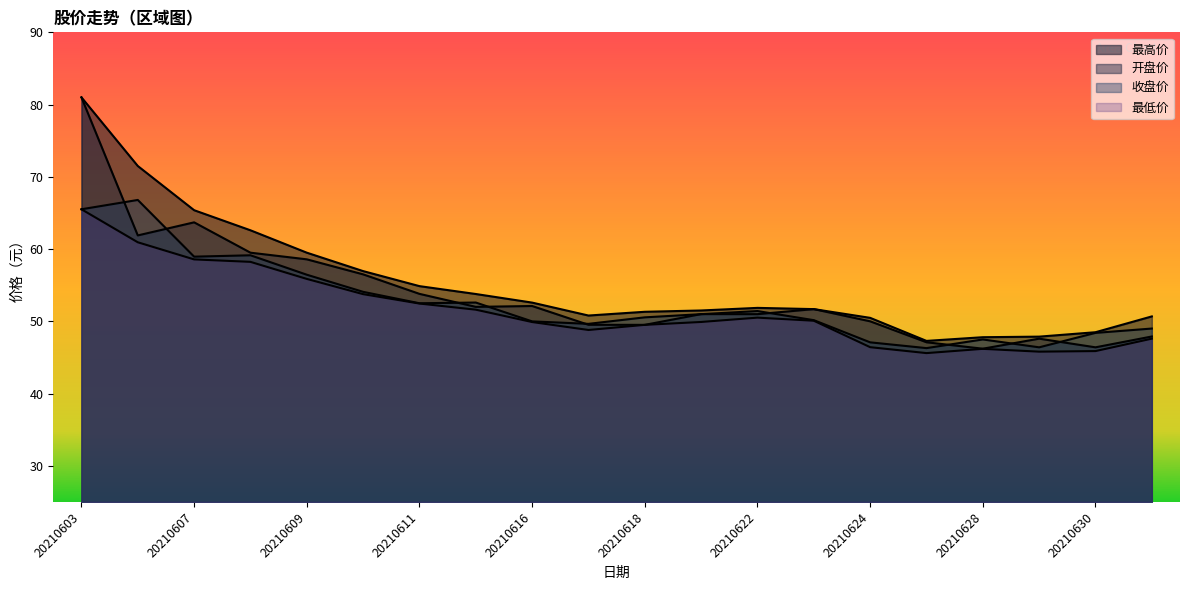

How many lines are shown in the chart?

4